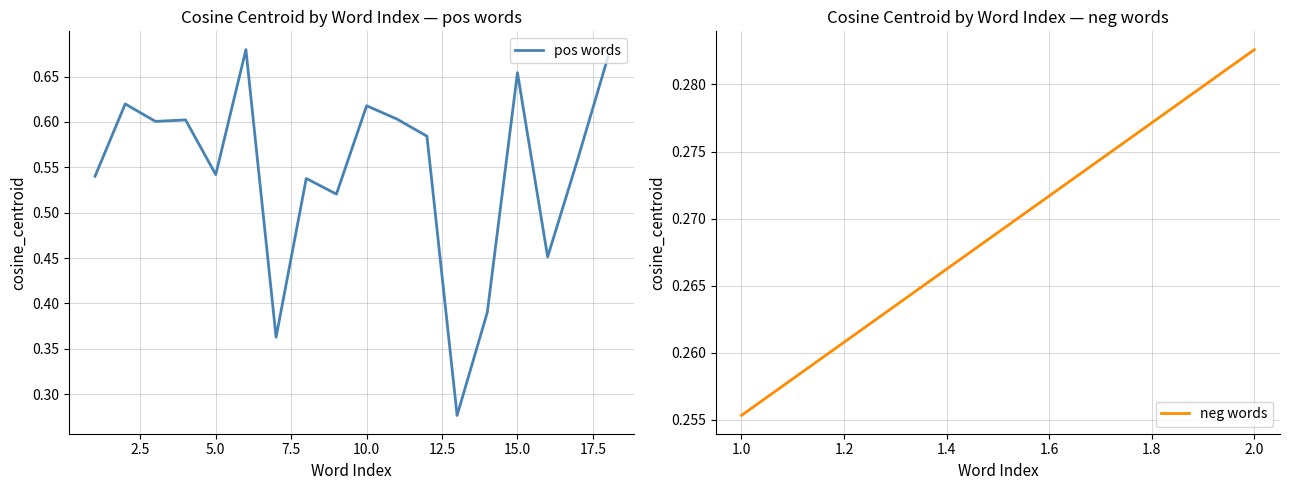

What is the minimum value shown in the chart?

0.3